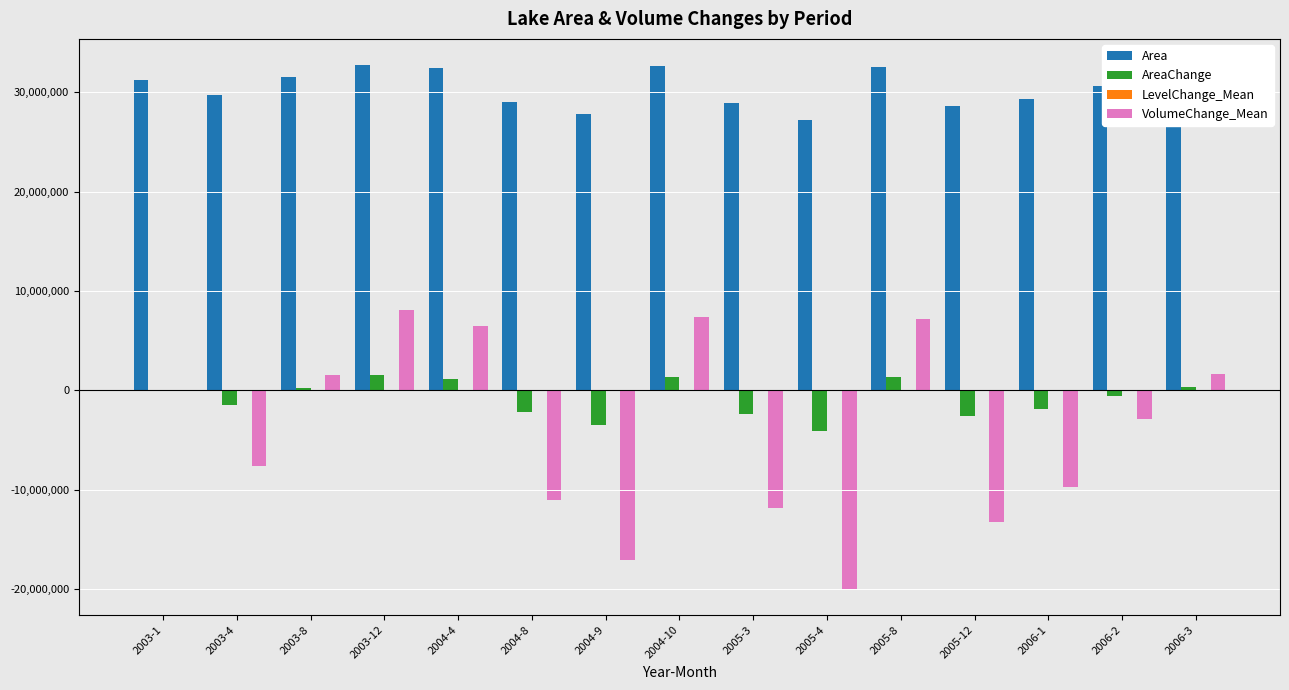

What is the highest value of the AreaChange series?

1506600.0